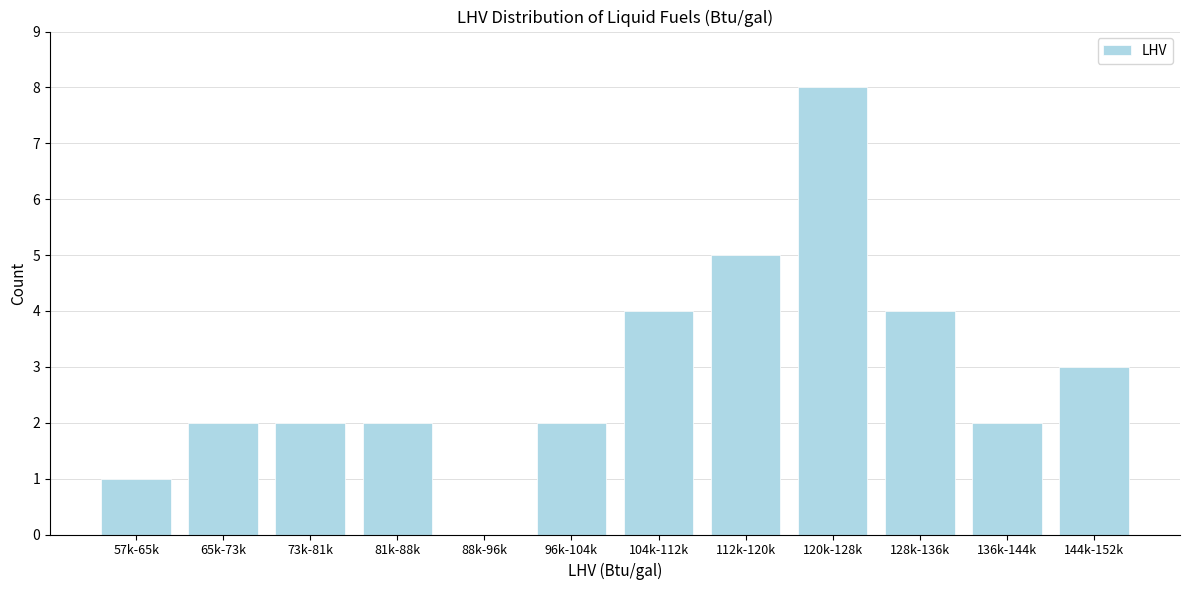

Reading left to right, what are all the values shown in this chart?

57k-65k=1	65k-73k=2	73k-81k=2	81k-88k=2	88k-96k=0	96k-104k=2	104k-112k=4	112k-120k=5	120k-128k=8	128k-136k=4	136k-144k=2	144k-152k=3